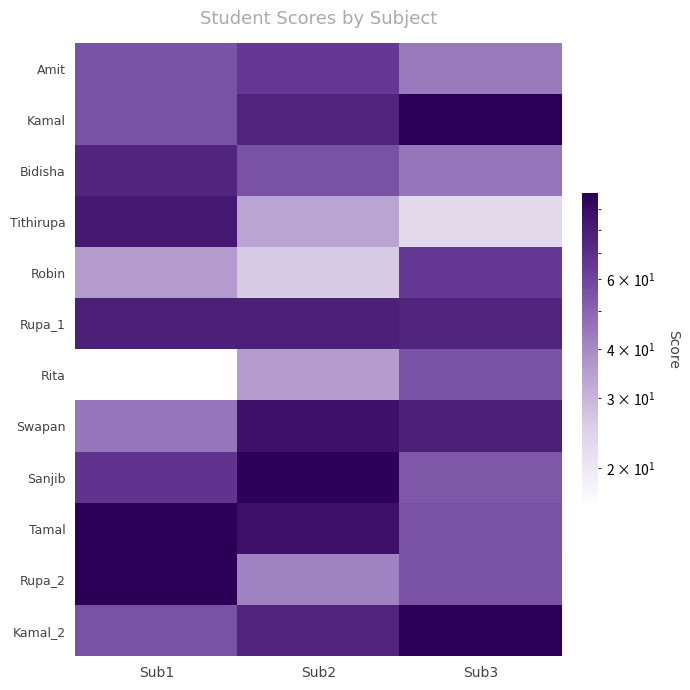

What is the greatest value displayed?

99